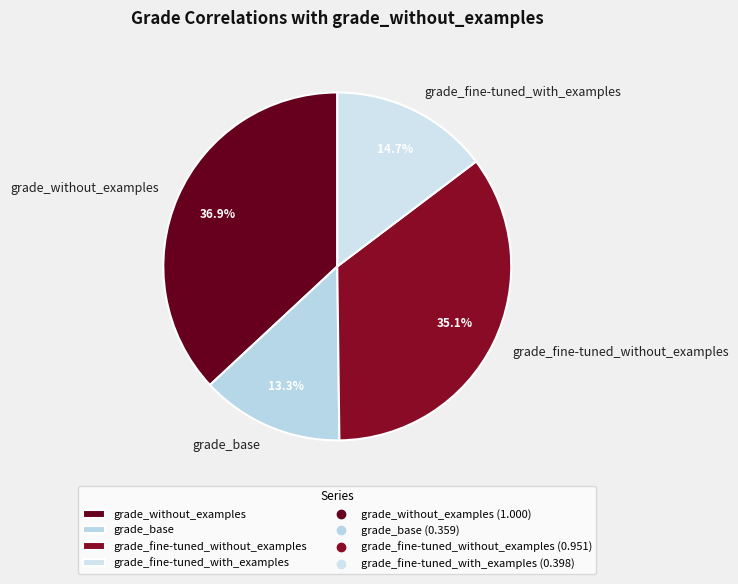

The grade_base slice represents 26% of the pie. True or false?

False